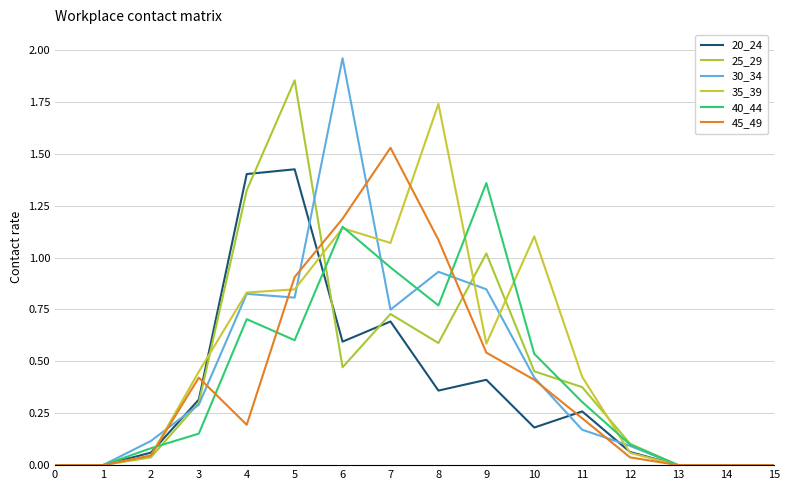

What is the greatest value displayed?

2.0